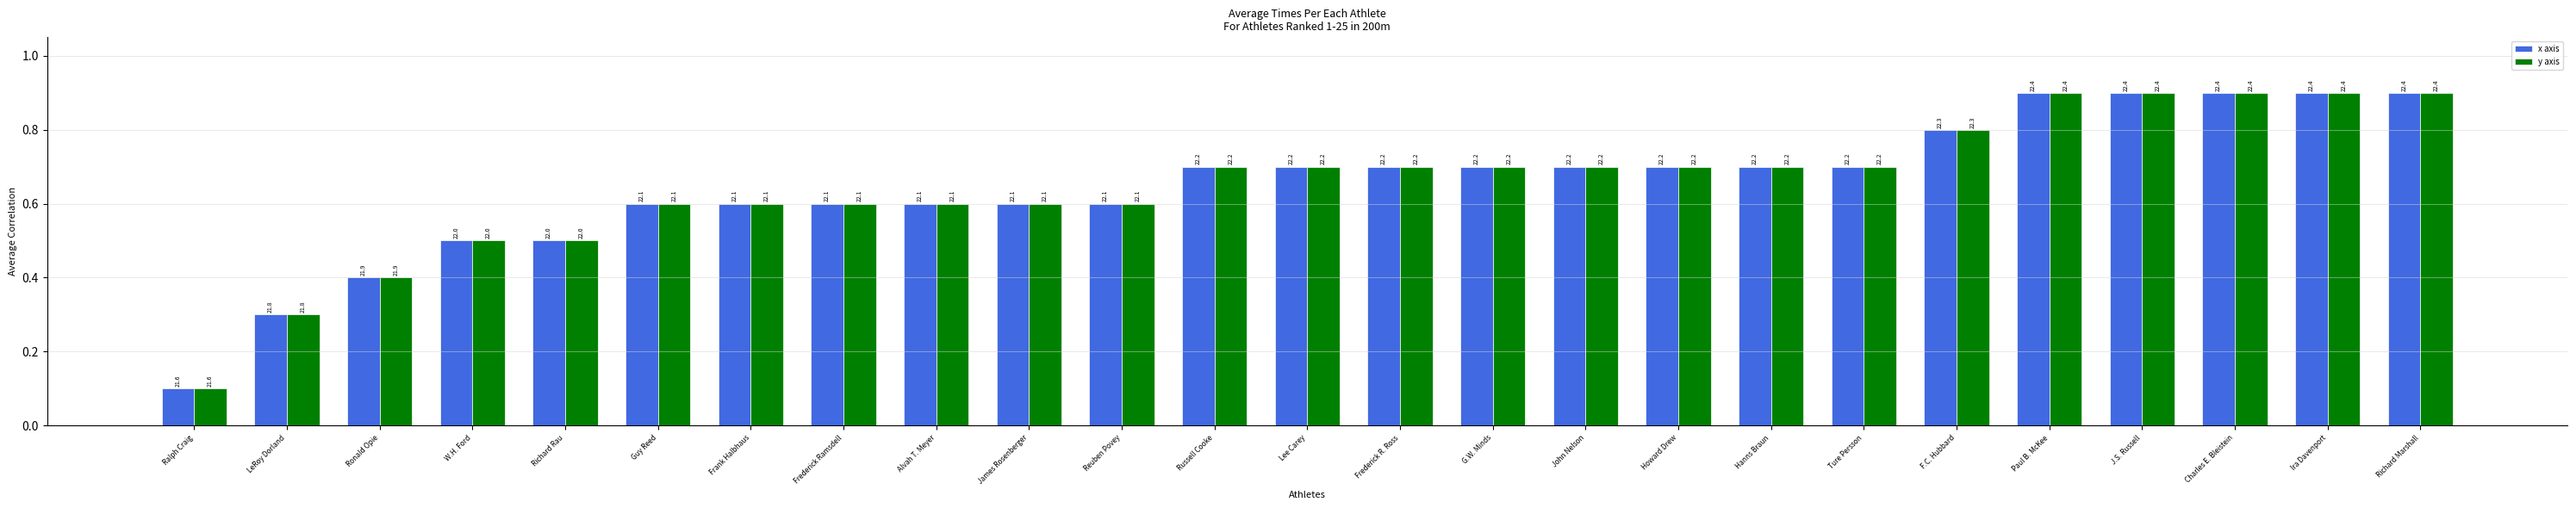

List the series in order of their peak value, lowest first.

x axis, y axis